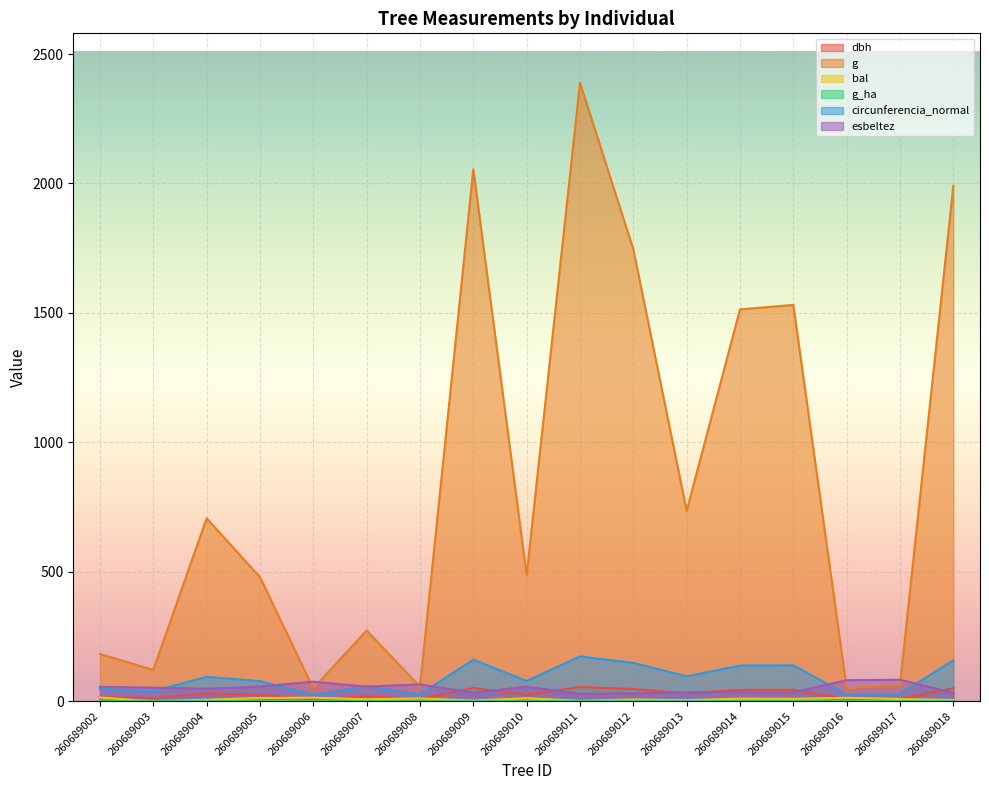

What is the difference between the maximum and minimum values in the g series?

2339.2